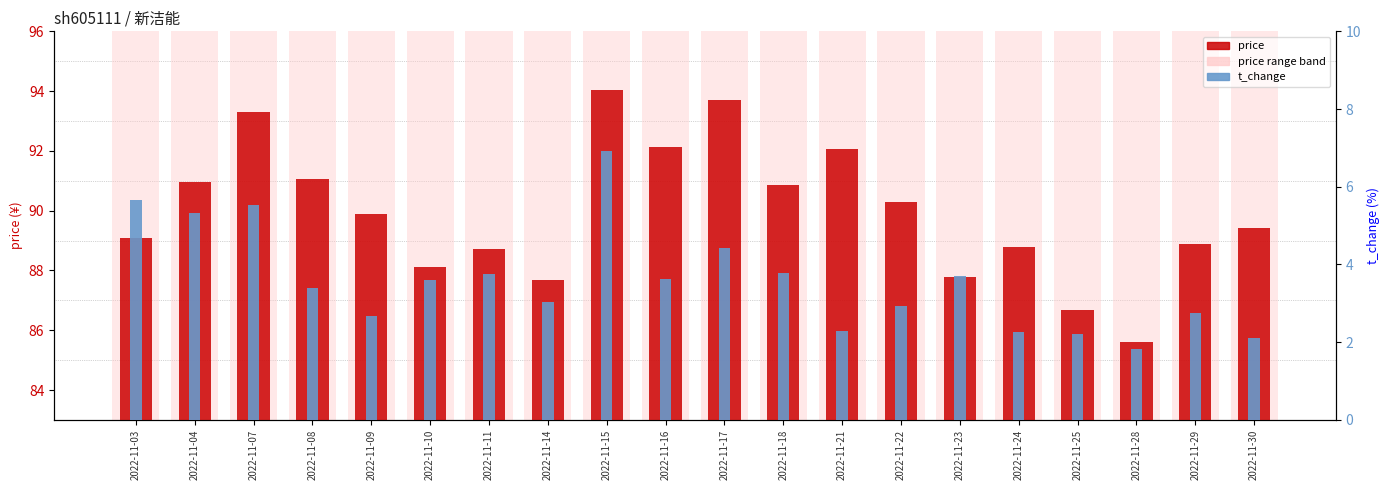

Is the value of t_change at 2022-11-22 greater than the value of price at 2022-11-24?

No